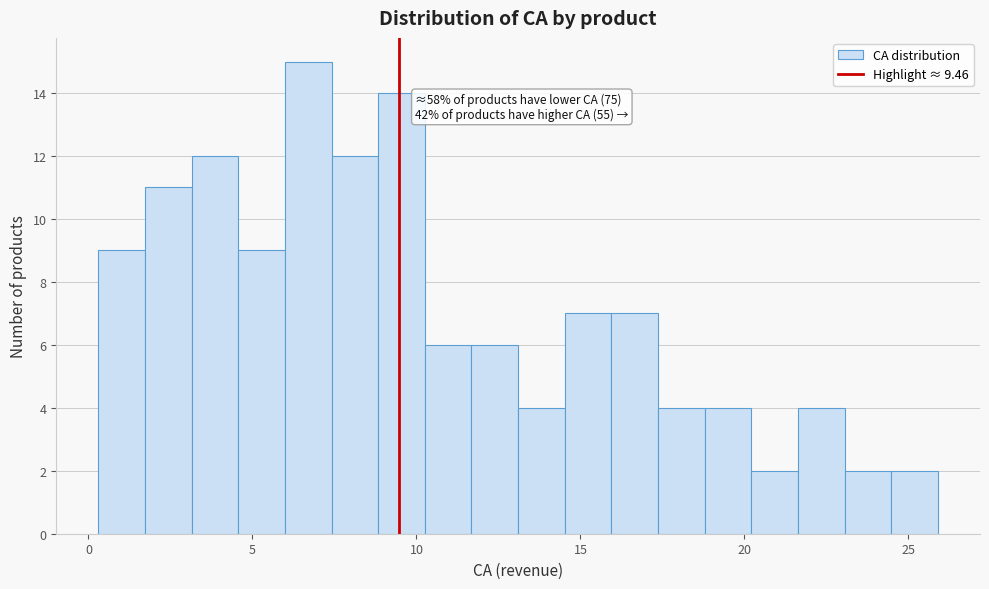

Around what value on the x-axis is the tallest bar? Give the approximate position of its centre, as read against the axis.

6.5